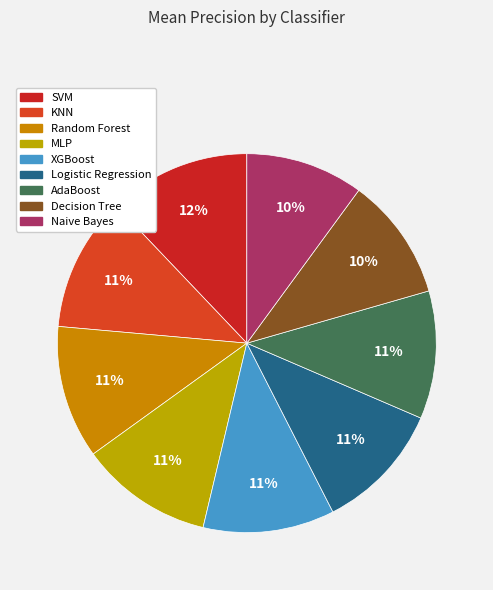

How many segments does this pie chart have?

9